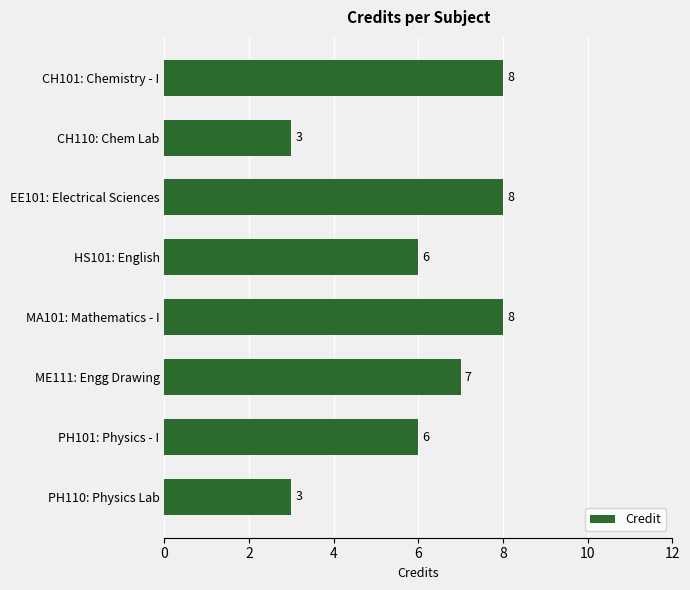

What is the sum of all values?

49